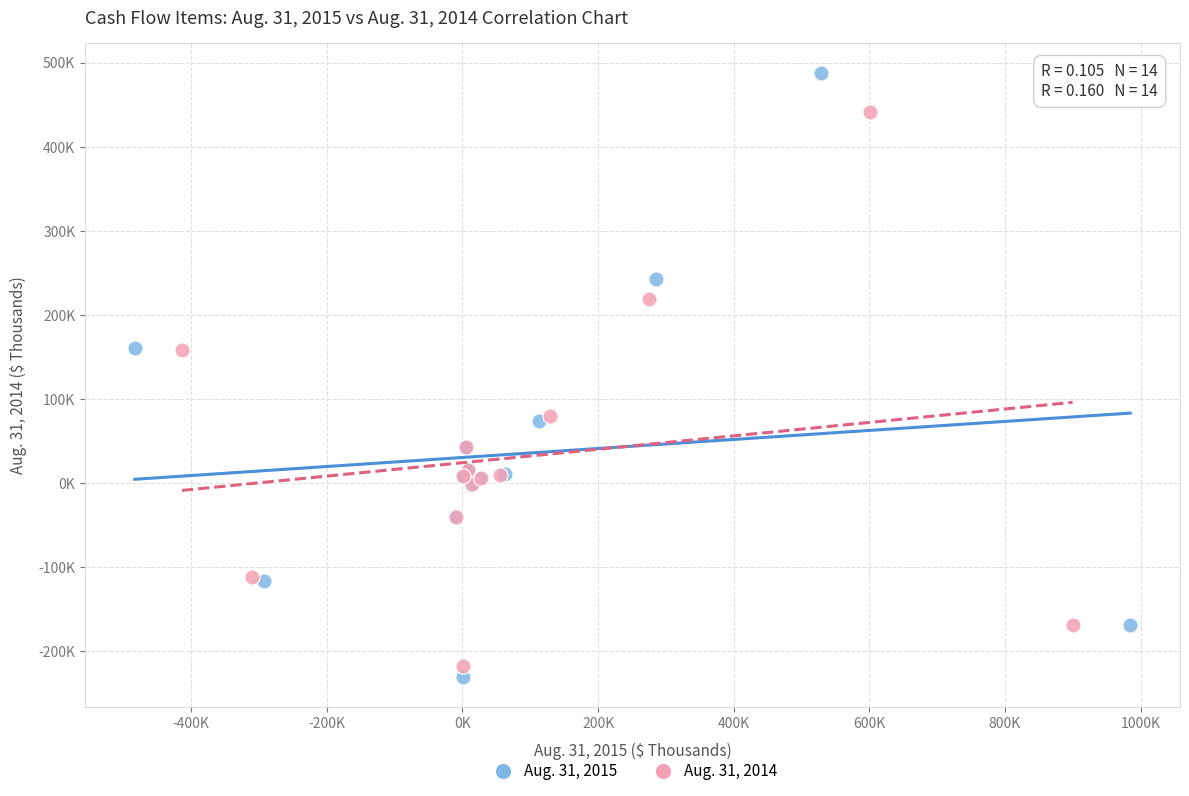

Which series reaches the minimum Y coordinate?

Aug. 31, 2015